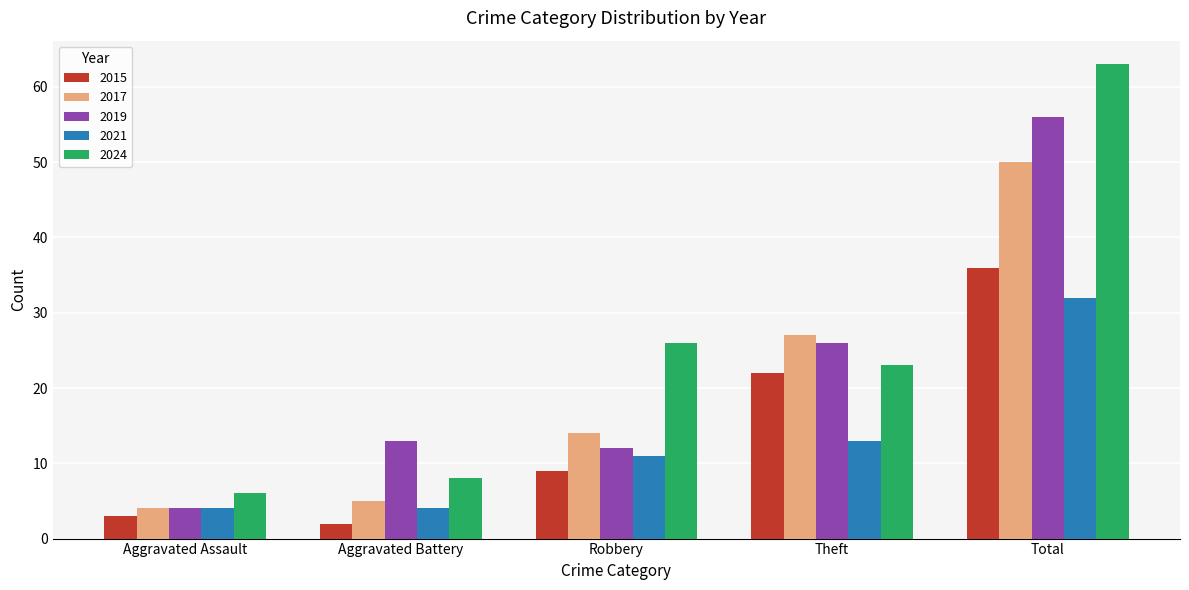

At which category is the sum across all series the highest?

Total